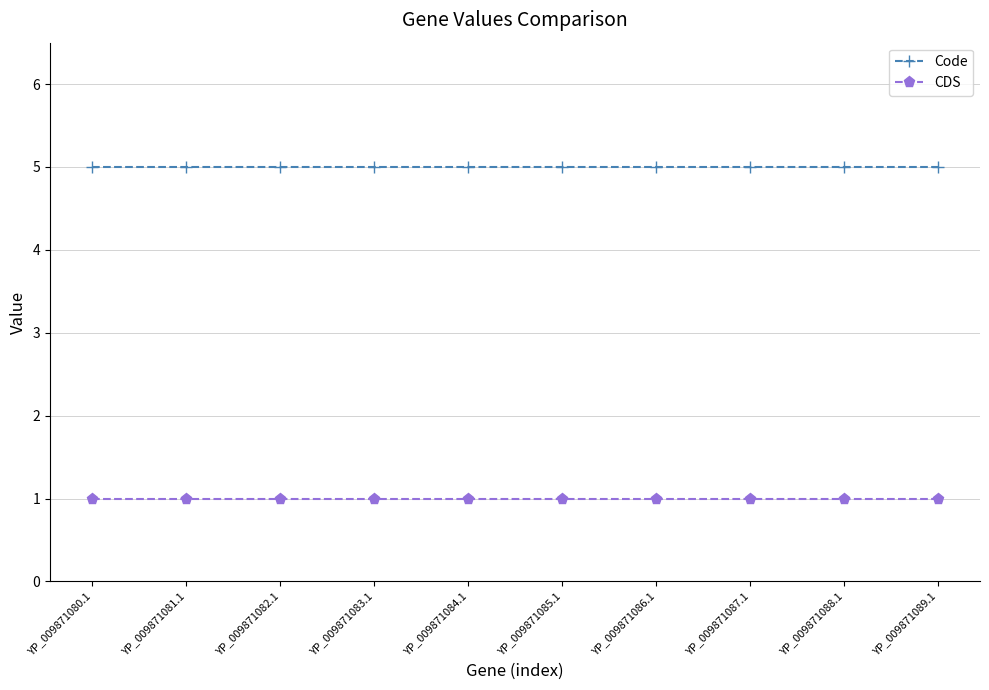

What is the sum of all Code values?

50